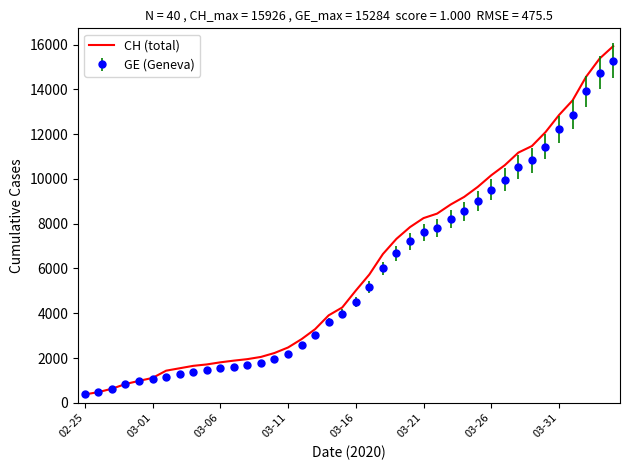

Which series has the widest spread of values?

CH (total)